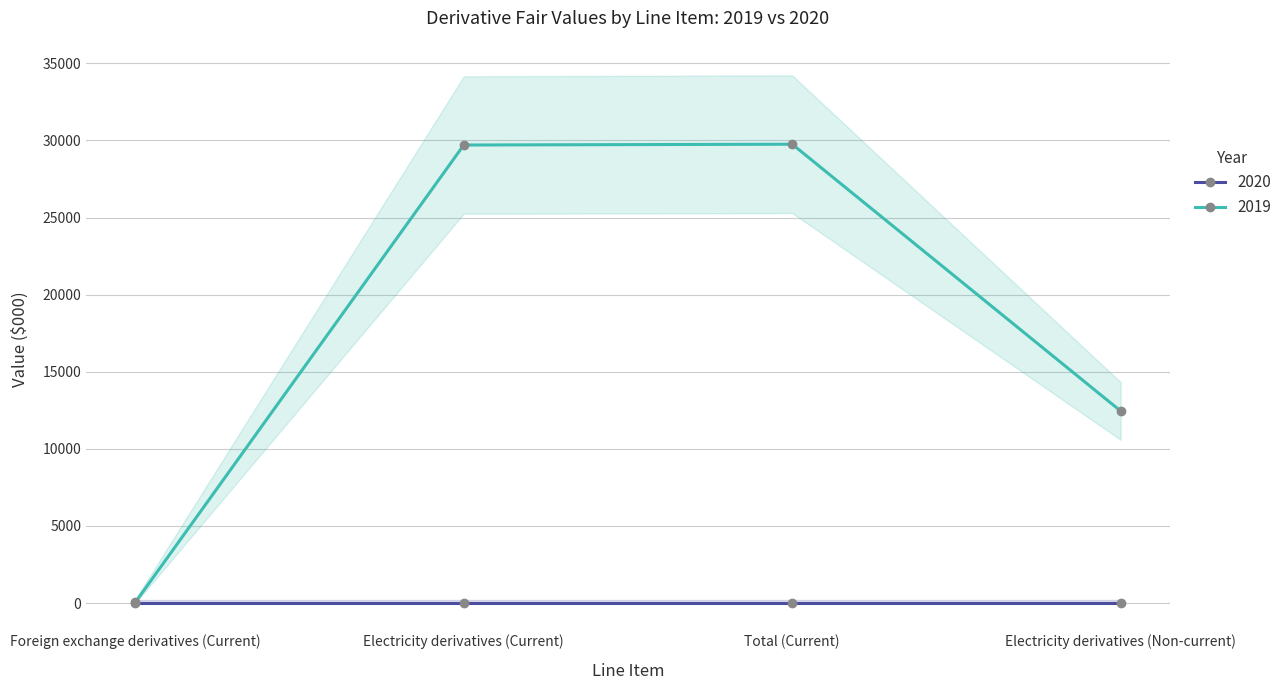

Which has a higher value, Foreign exchange derivatives (Current) or Electricity derivatives (Current)?

Electricity derivatives (Current)